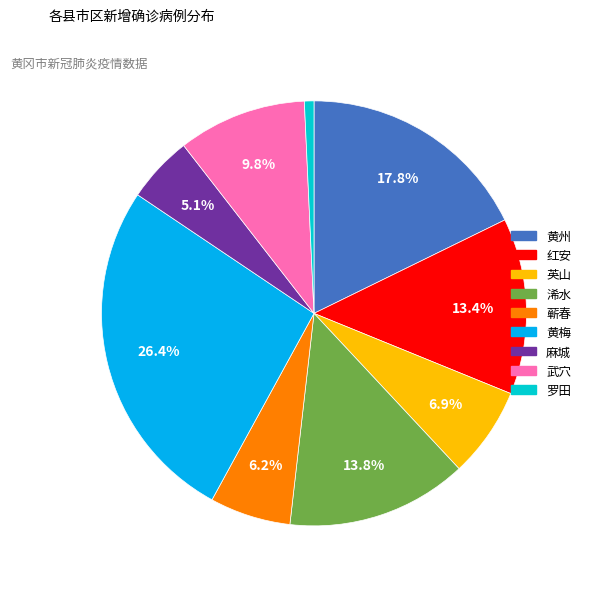

To the nearest percent, what is the combined percentage of 黄梅 and 武穴?

36%